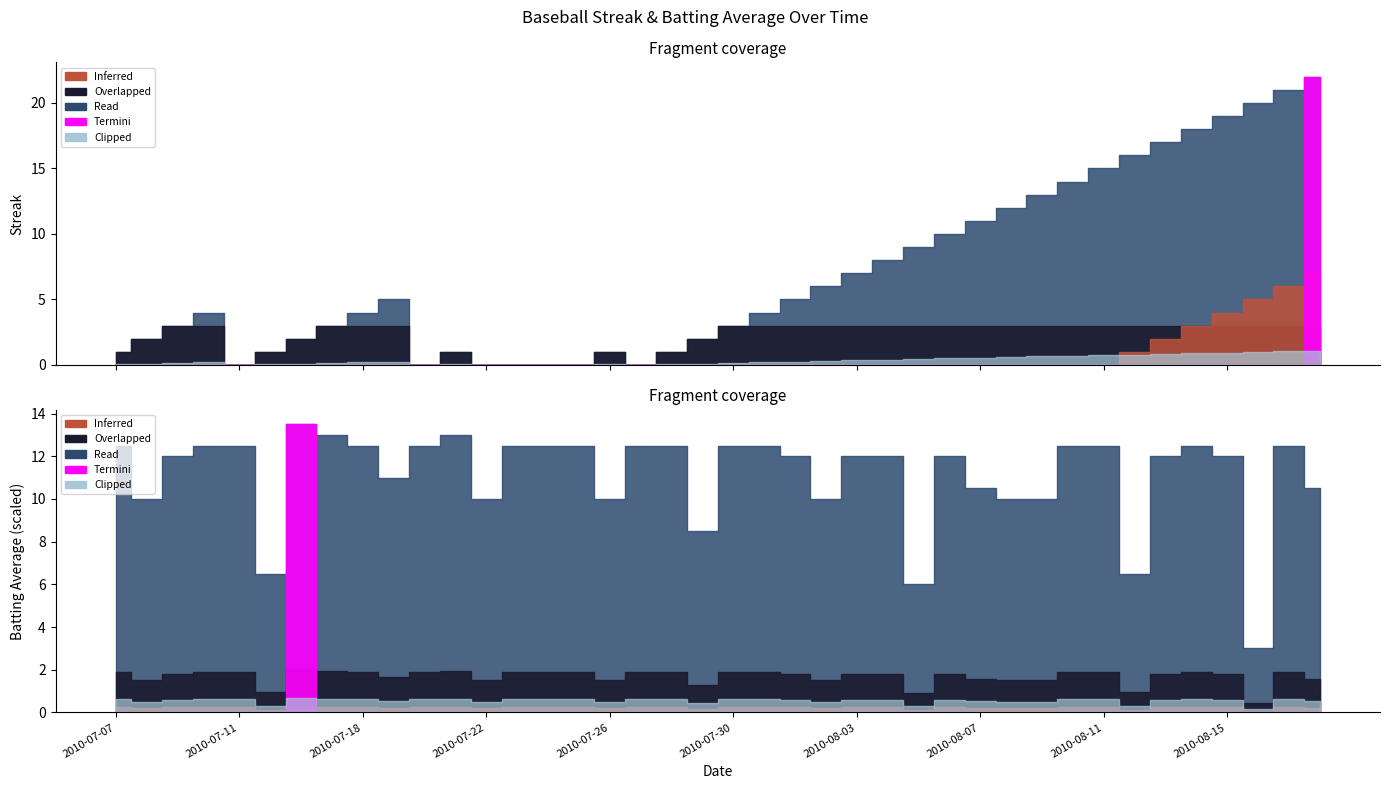

At which category is the sum across all series the highest?

2010-08-18